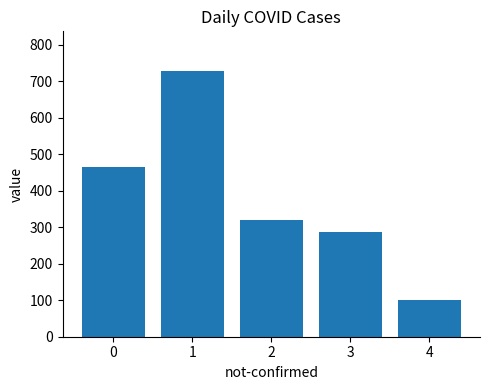

What is the sum of the values at 4 and 3?

388